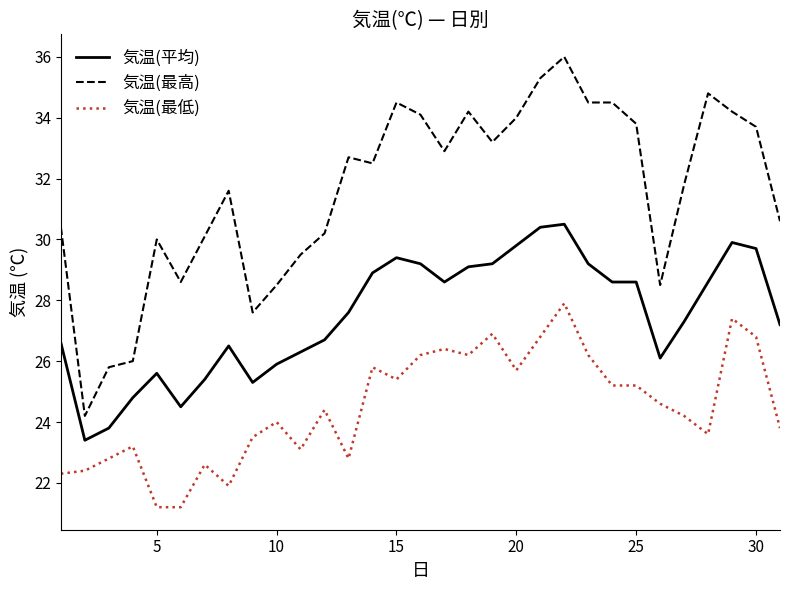

List the series in order of their peak value, highest first.

気温(最高), 気温(平均), 気温(最低)